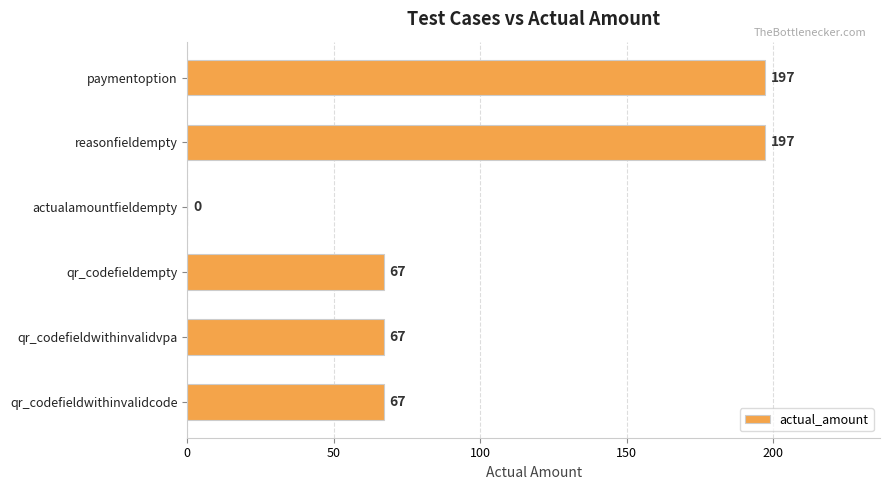

Which has a higher value, qr_codefieldwithinvalidvpa or actualamountfieldempty?

qr_codefieldwithinvalidvpa